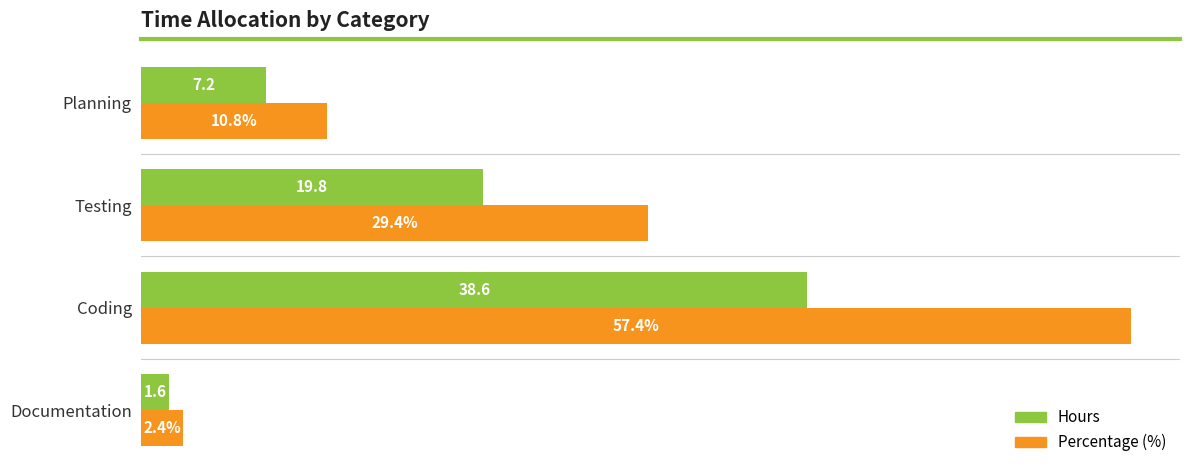

List the labels in order of Hours value, largest first.

Coding, Testing, Planning, Documentation